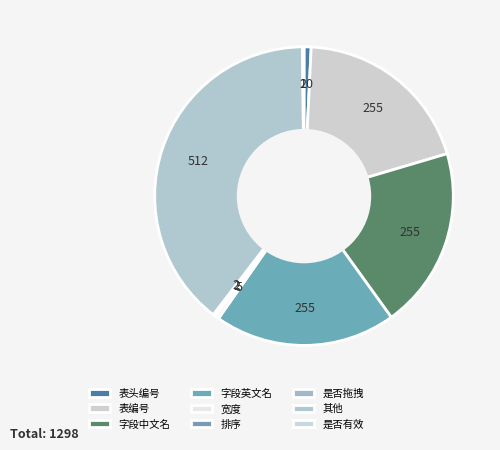

What is the total percentage of 字段中文名 and 其他?

59.1%